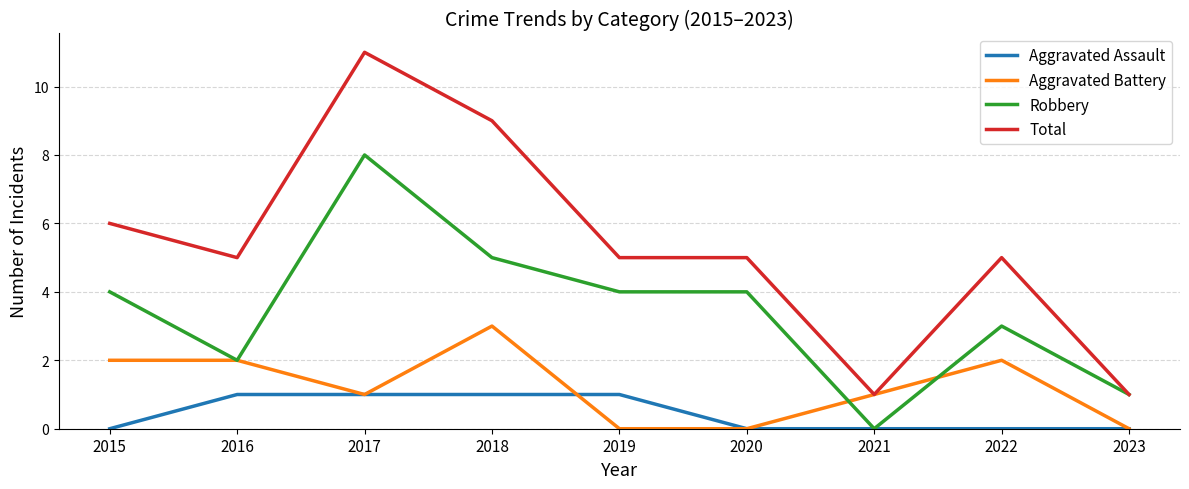

Reading left to right, extract all data points from this chart.

Aggravated Assault: 0	1	1	1	1	0	0	0	0
Aggravated Battery: 2	2	1	3	0	0	1	2	0
Robbery: 4	2	8	5	4	4	0	3	1
Total: 6	5	11	9	5	5	1	5	1